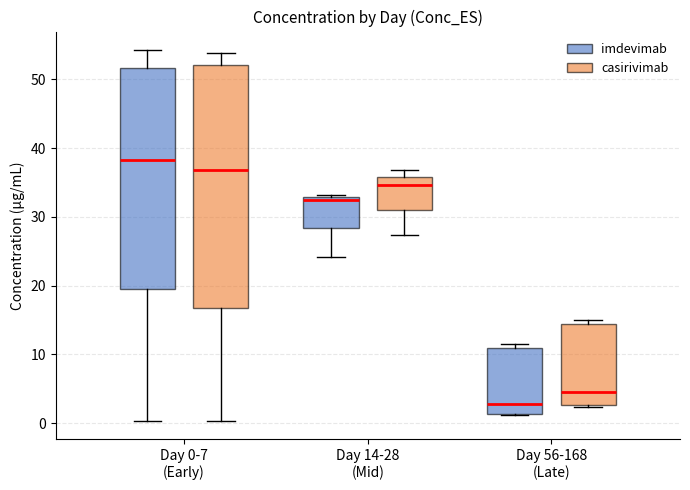

Reading left to right, read every box against the y-axis: the position of its median line, the range the box covers, and the ends of its whiskers. The values are not printed on the chart, so give them approximately, as read against the axis.

Day 0-7 (Early) (imdevimab): median 38, box 20 to 52, whiskers 0 to 54
Day 0-7 (Early) (casirivimab): median 37, box 17 to 52, whiskers 0 to 54
Day 14-28 (Mid) (imdevimab): median 32, box 28 to 33, whiskers 24 to 33 (just above the box's upper edge)
Day 14-28 (Mid) (casirivimab): median 35, box 31 to 36, whiskers 27 to 37
Day 56-168 (Late) (imdevimab): median 3, box 1 to 11, whiskers 1 to 12
Day 56-168 (Late) (casirivimab): median 4, box 3 to 14, whiskers 2 to 15